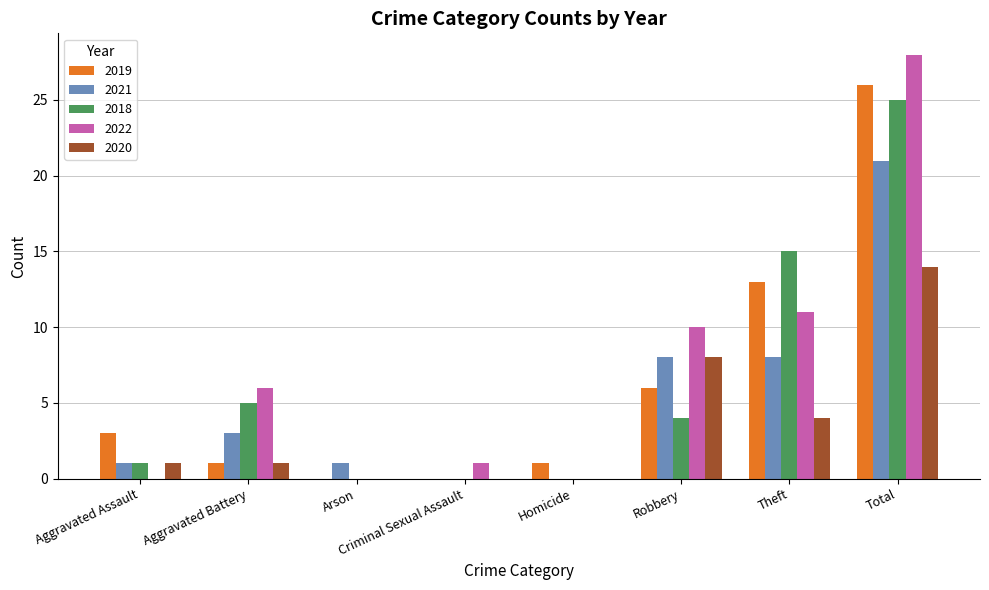

Which series changed the most between Criminal Sexual Assault and Theft?

2018